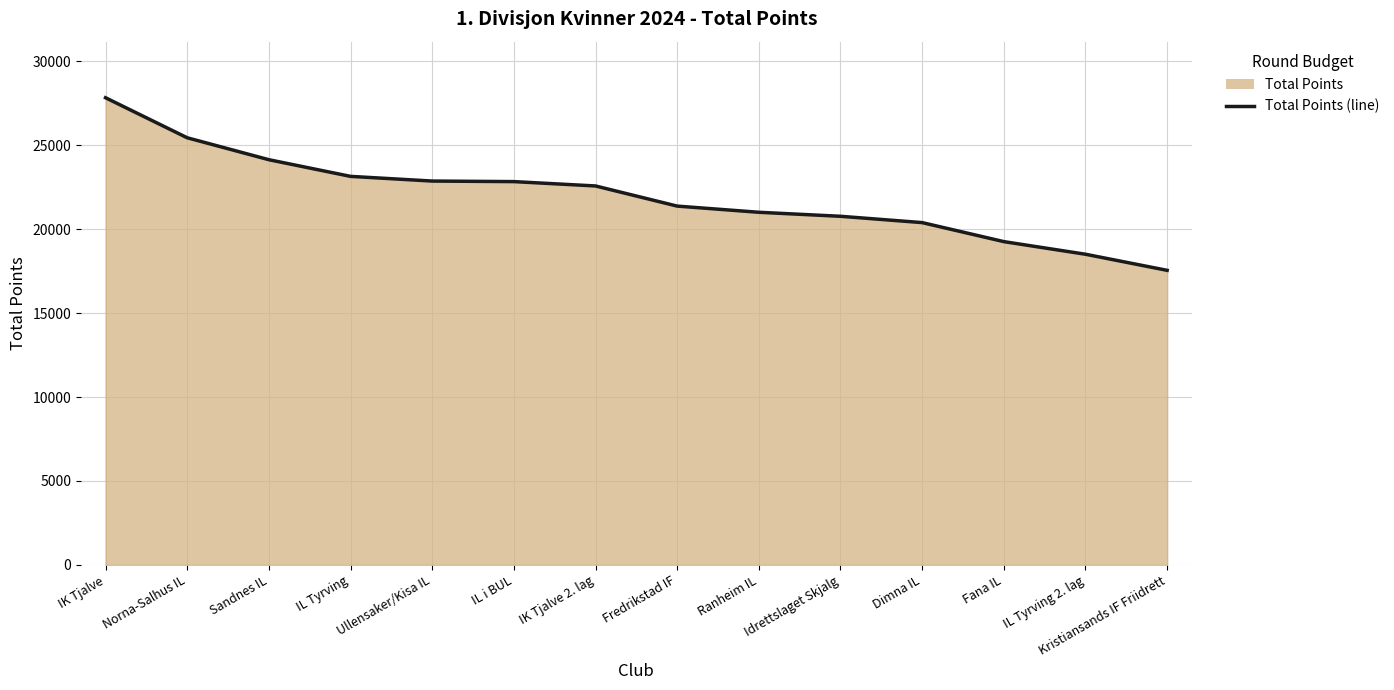

True or false: there are more than 2 points higher than both neighbors.

False